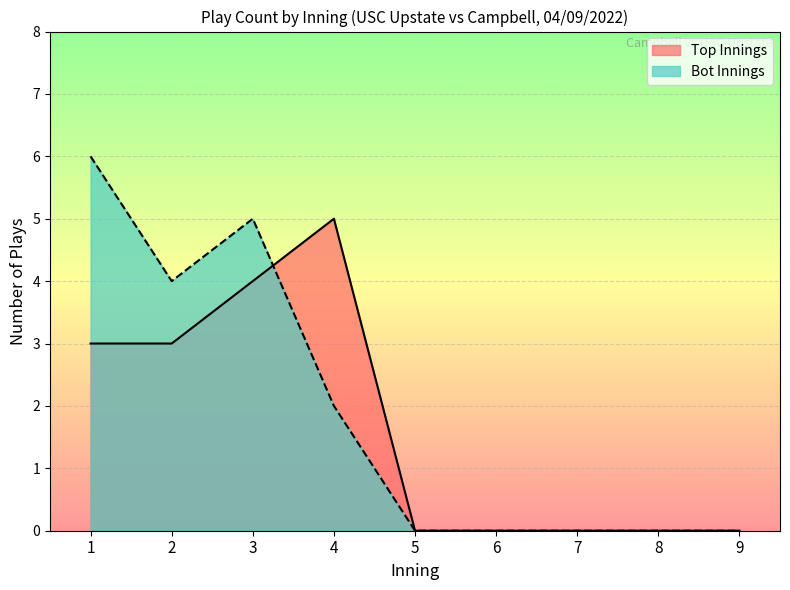

Is the value of Bot Innings at 7 greater than the value of Top Innings at 4?

No